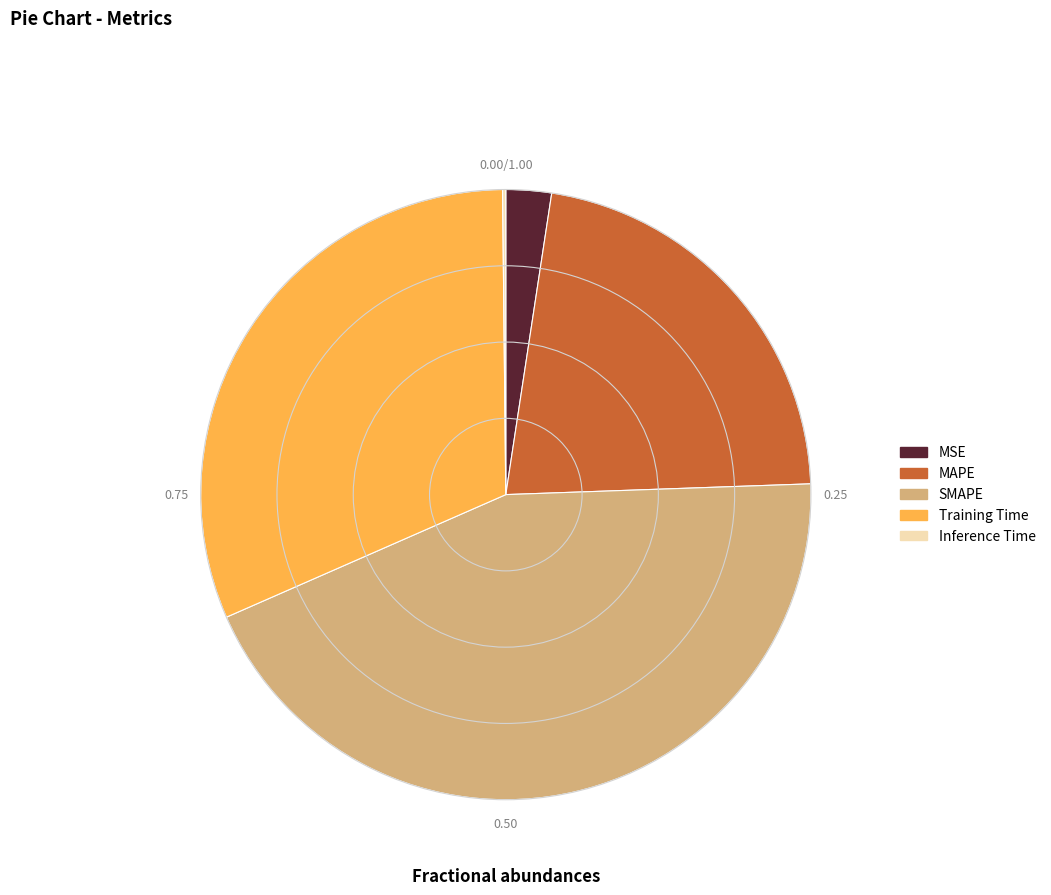

Which category has the biggest portion of the pie?

SMAPE